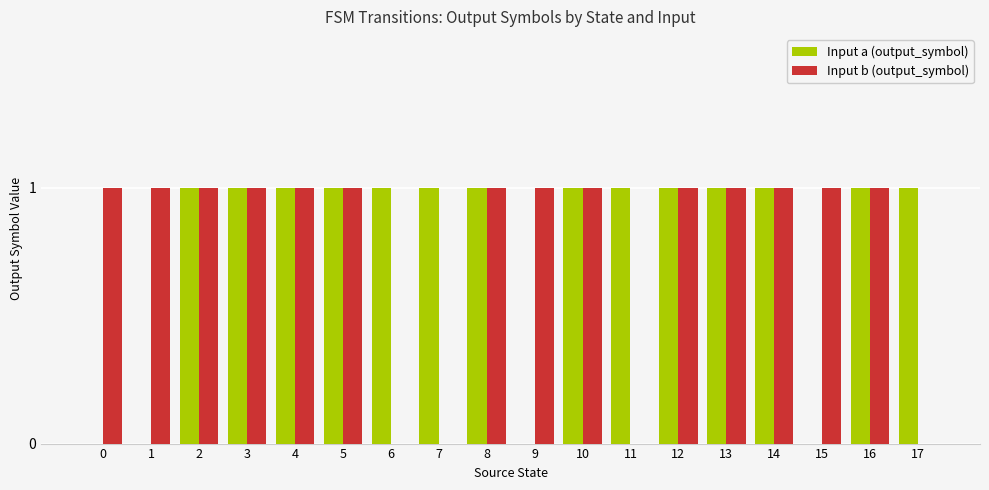

Which series changed the most between 0 and 16?

Input a (output_symbol)